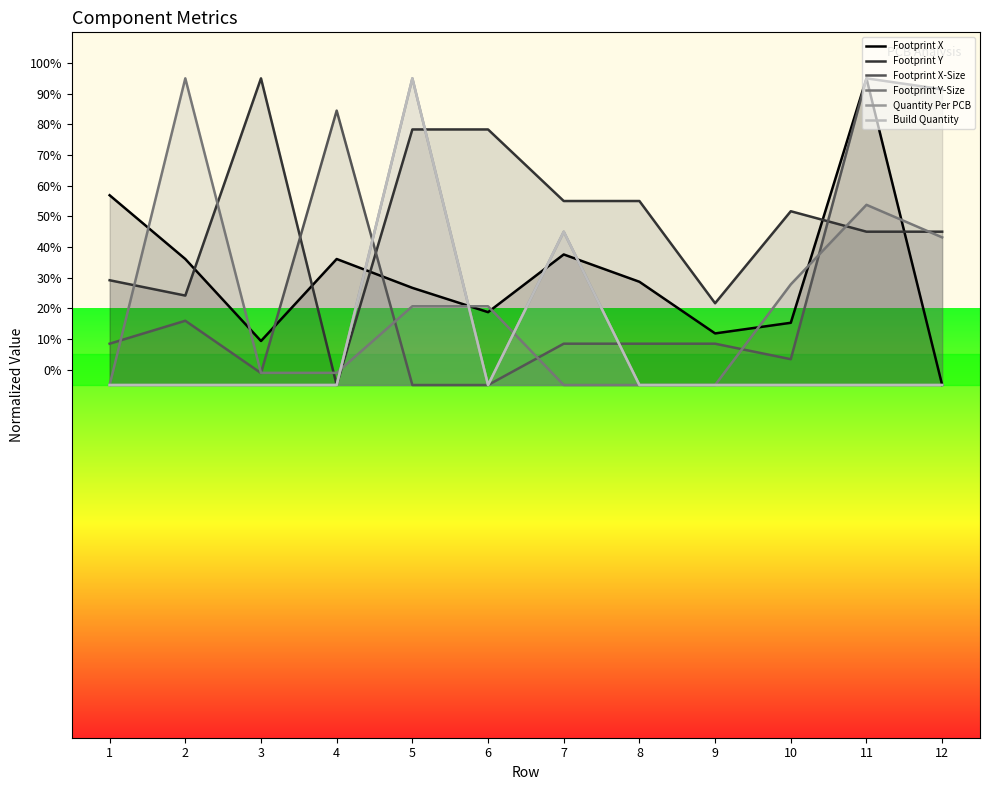

Between which two adjacent categories do Footprint Y-Size and Footprint X-Size first intersect?

1 and 2